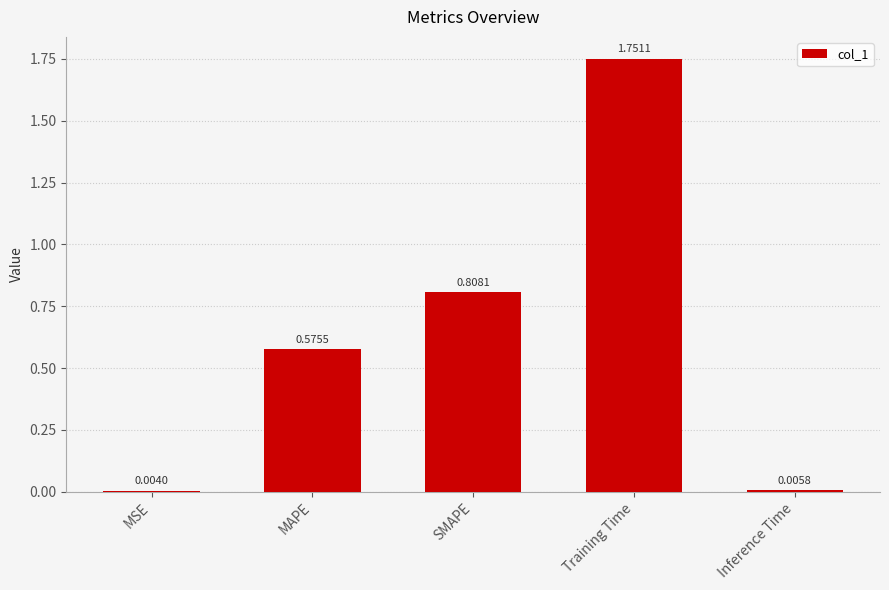

The value at MAPE is 0.9. True or false?

False